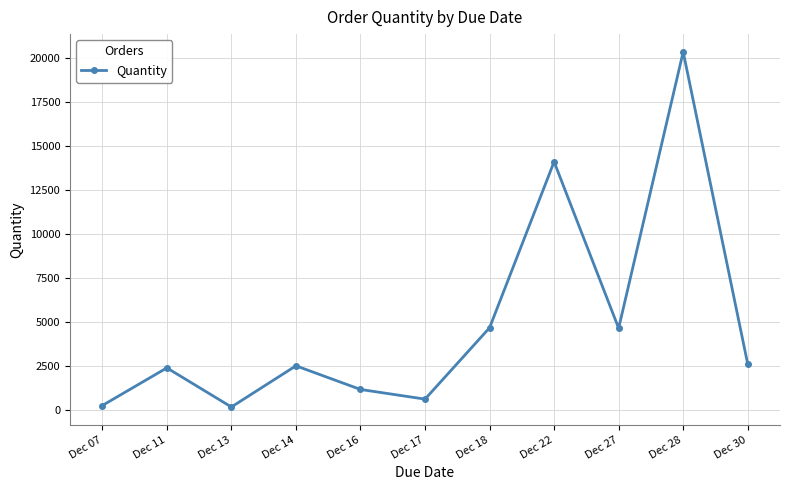

What is the sum of all values?

53425